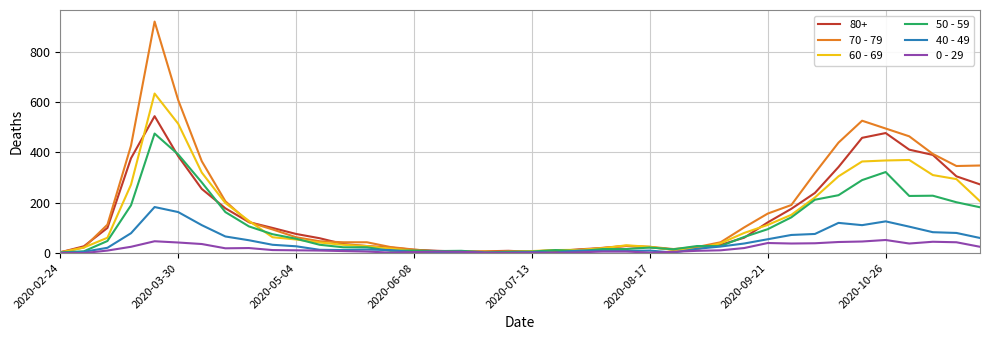

Which series has the largest range (max minus min)?

70 - 79